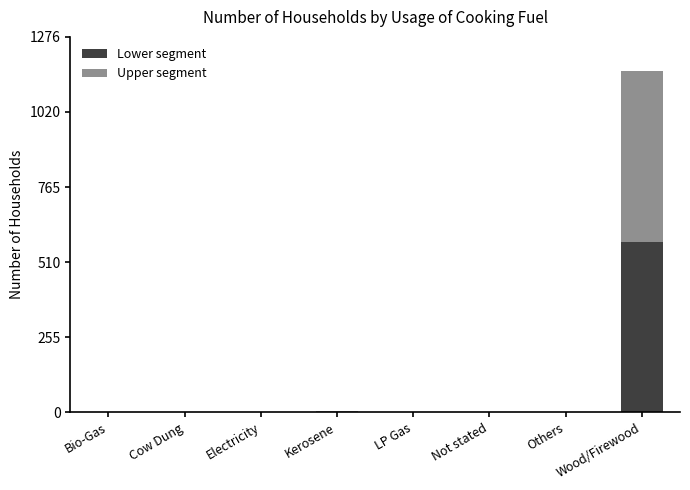

The value of Lower segment at Bio-Gas is 238. True or false?

False